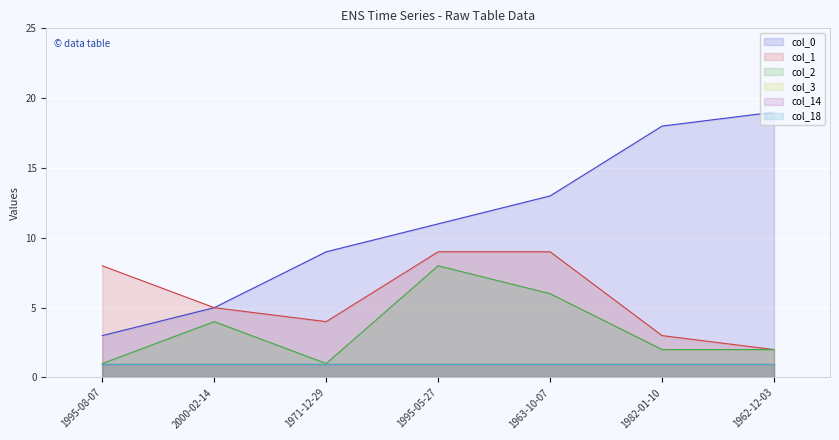

True or false: col_0 has more than 2 points higher than both neighbors.

False